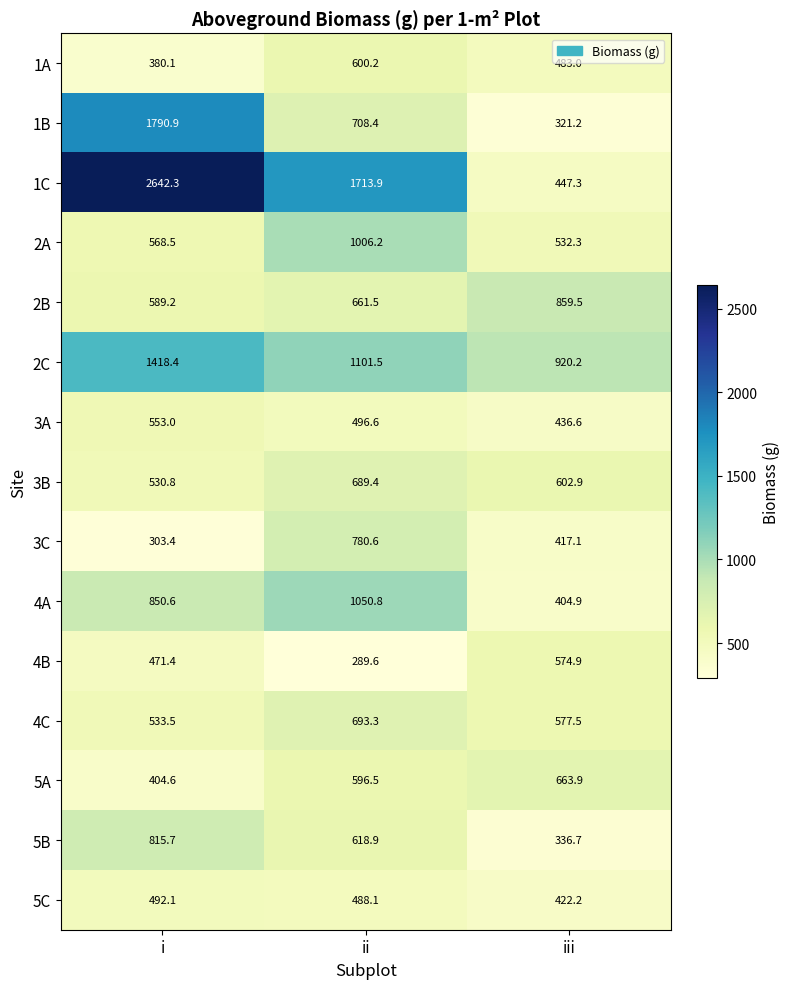

What is the total value across all series at ii?

11495.5